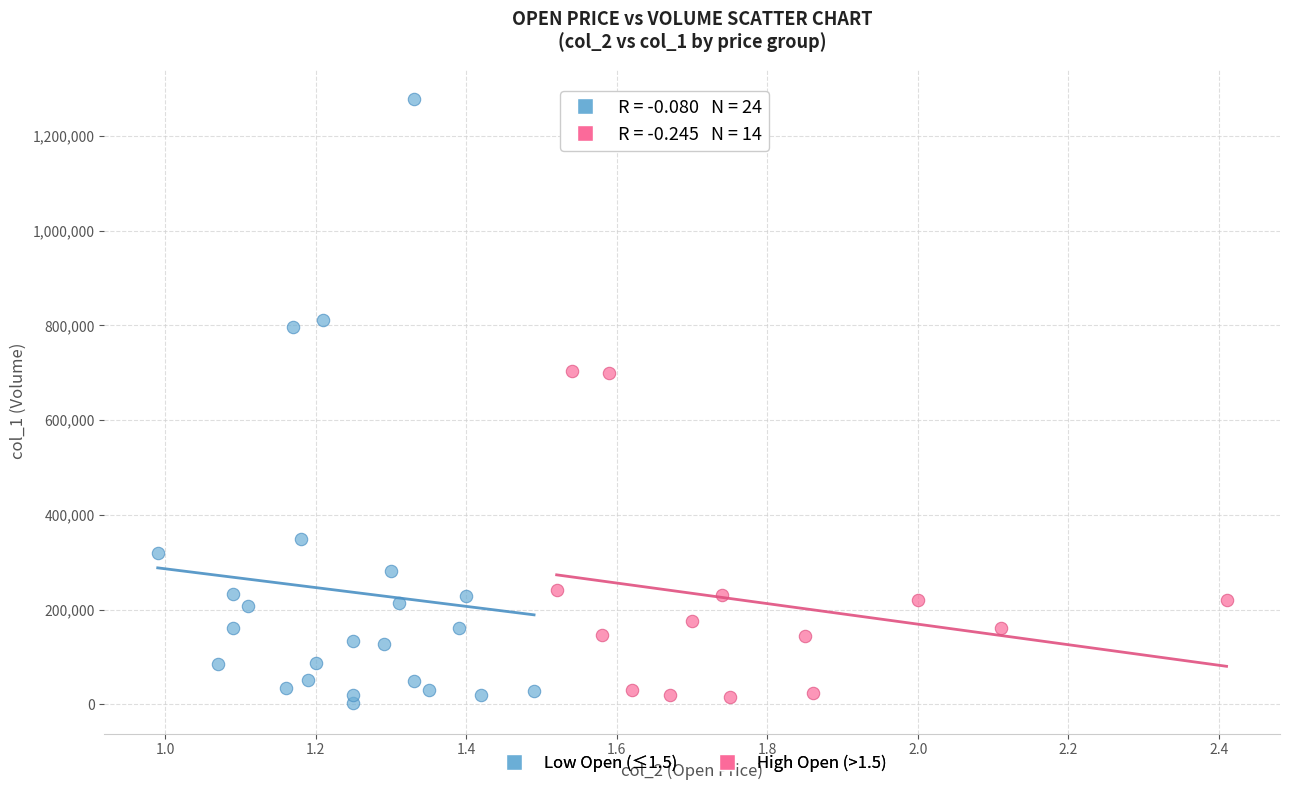

Which series reaches the maximum Y coordinate?

Low Open (≤1.5)